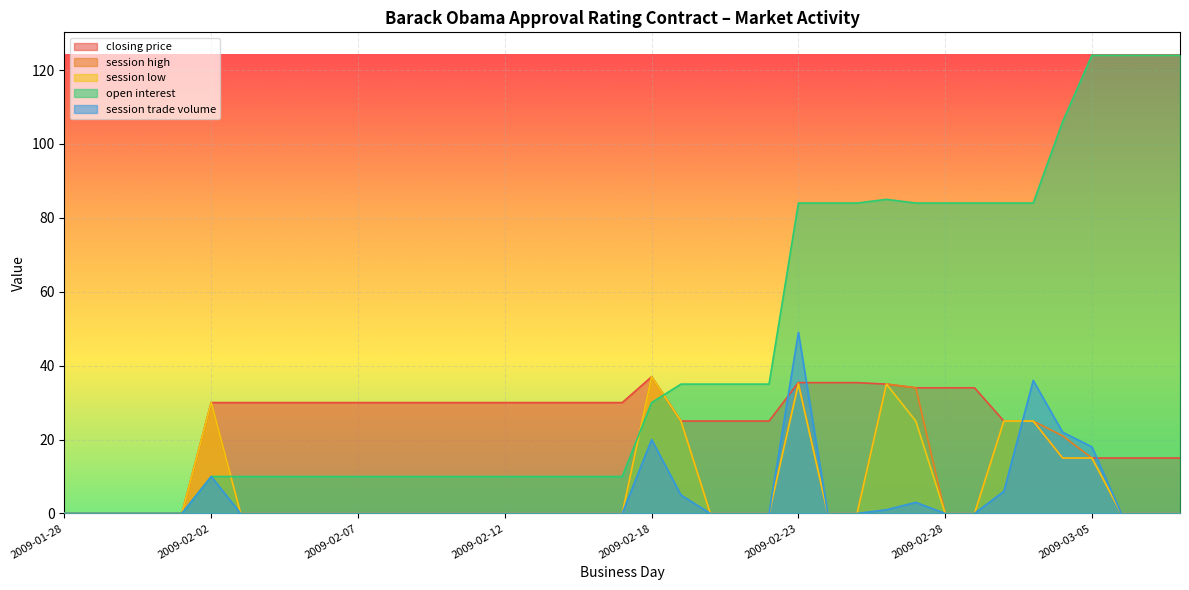

Is it true that session low equals 0.0 at 2009-02-15?

True